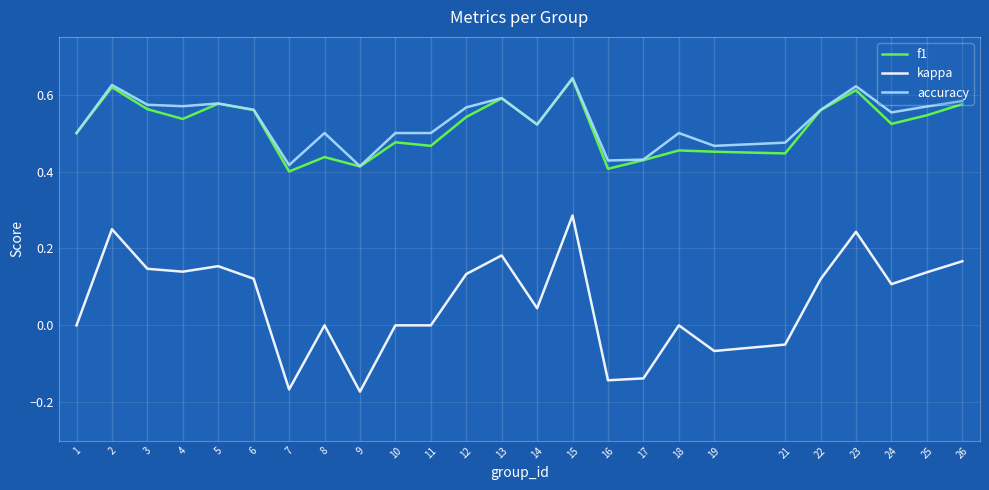

Between 9 and 19, which series saw the biggest shift?

kappa